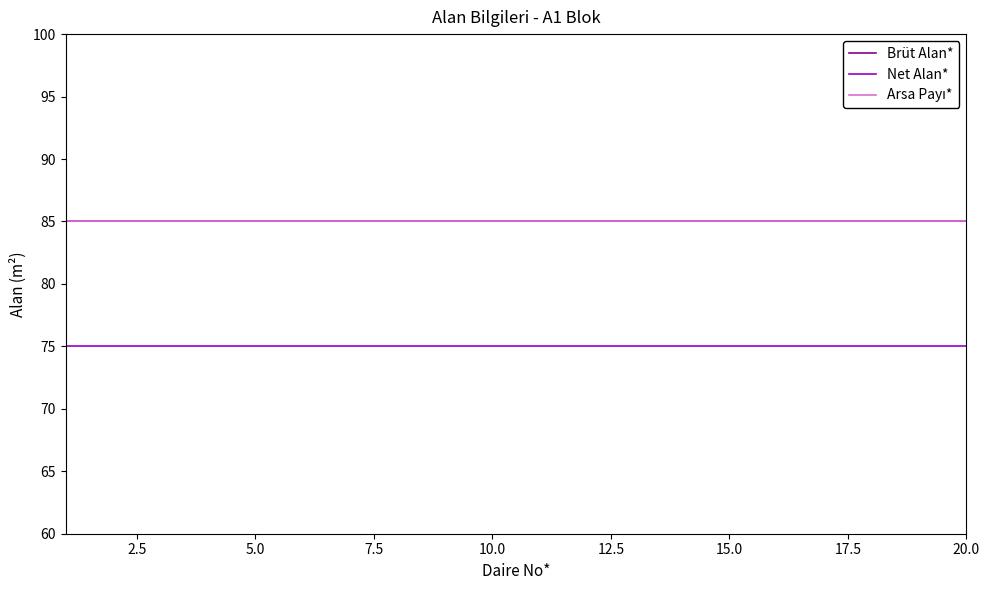

Which series has the largest range (max minus min)?

Brüt Alan*